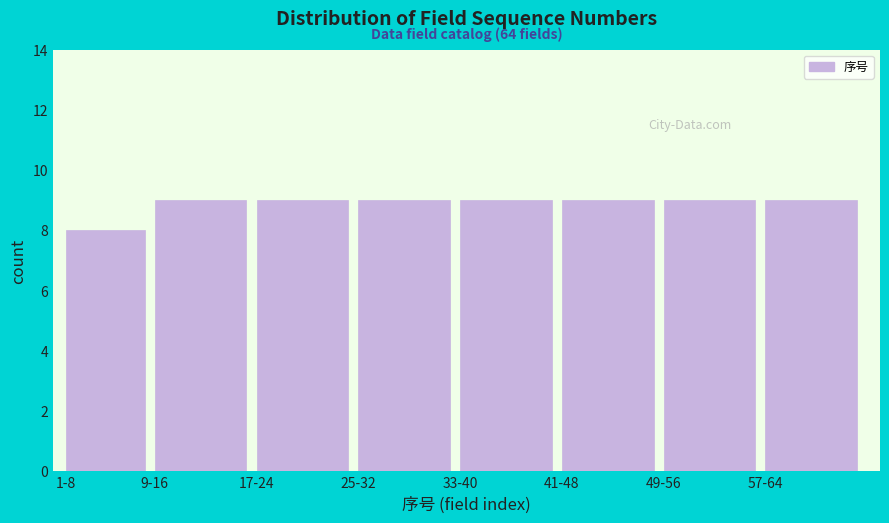

Reading left to right, extract all data points from this chart.

1-8=8	9-16=9	17-24=9	25-32=9	33-40=9	41-48=9	49-56=9	57-64=9